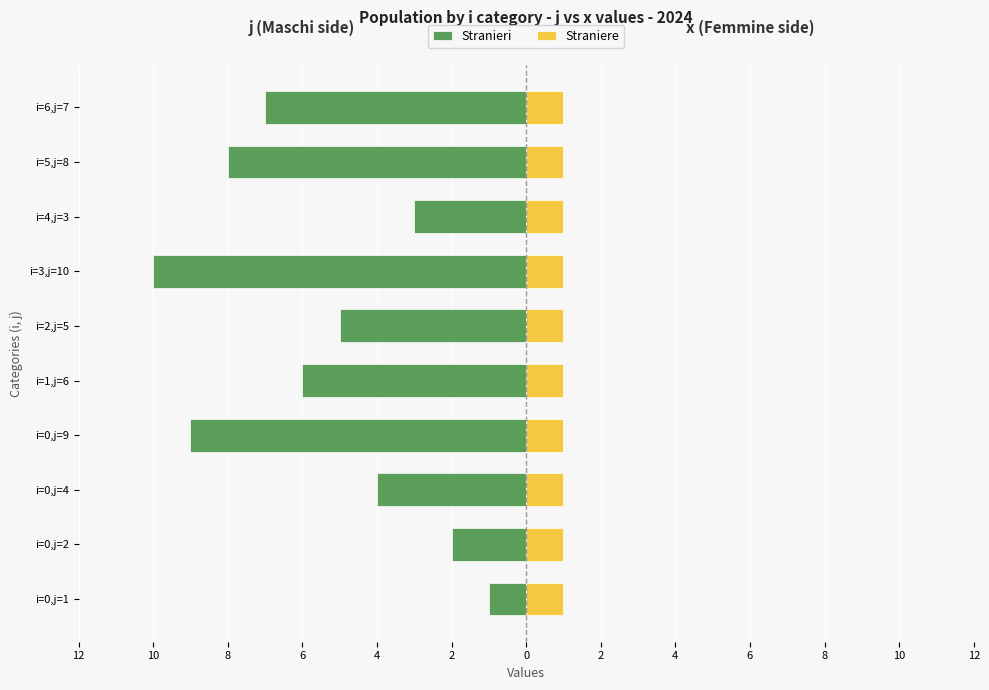

How many data points in Stranieri are less than -5?

5